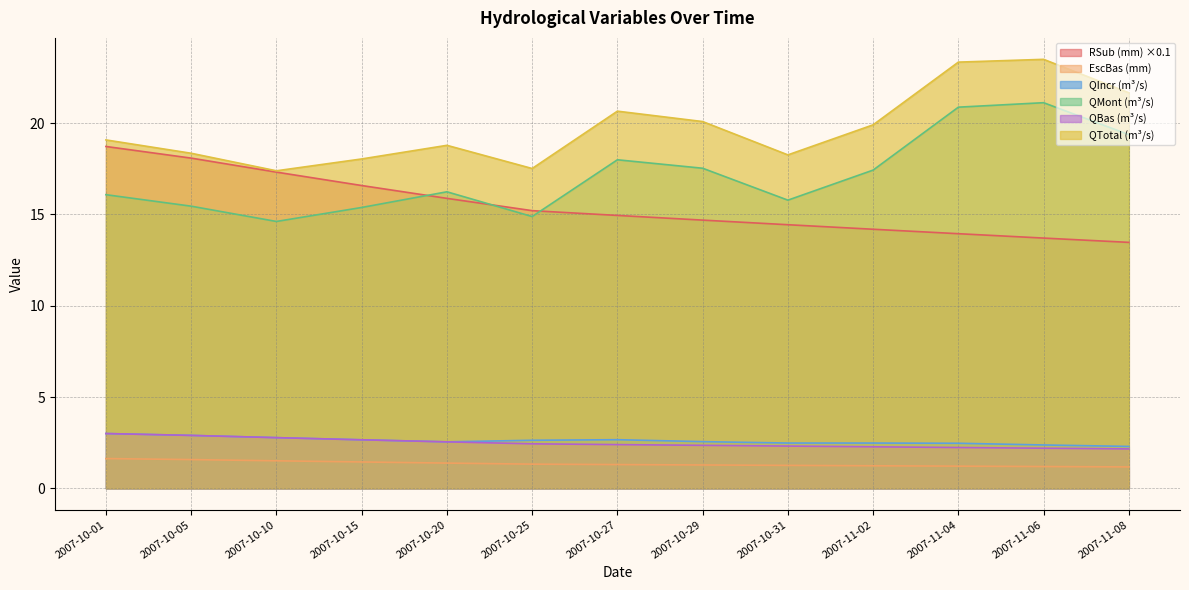

Reading right to left, transcribe all the data shown in this chart.

RSub (mm): 2007-11-08=13.5	2007-11-06=13.7	2007-11-04=13.9	2007-11-02=14.2	2007-10-31=14.4	2007-10-29=14.7	2007-10-27=14.9	2007-10-25=15.2	2007-10-20=15.9	2007-10-15=16.6	2007-10-10=17.3	2007-10-05=18.1	2007-10-01=18.7
EscBas (mm): 2007-11-08=1.2	2007-11-06=1.2	2007-11-04=1.2	2007-11-02=1.2	2007-10-31=1.3	2007-10-29=1.3	2007-10-27=1.3	2007-10-25=1.3	2007-10-20=1.4	2007-10-15=1.4	2007-10-10=1.5	2007-10-05=1.6	2007-10-01=1.6
QIncr (m³/s): 2007-11-08=2.3	2007-11-06=2.4	2007-11-04=2.5	2007-11-02=2.5	2007-10-31=2.5	2007-10-29=2.6	2007-10-27=2.7	2007-10-25=2.6	2007-10-20=2.5	2007-10-15=2.7	2007-10-10=2.8	2007-10-05=2.9	2007-10-01=3.0
QMont (m³/s): 2007-11-08=19.4	2007-11-06=21.1	2007-11-04=20.9	2007-11-02=17.4	2007-10-31=15.8	2007-10-29=17.5	2007-10-27=18.0	2007-10-25=14.9	2007-10-20=16.2	2007-10-15=15.4	2007-10-10=14.6	2007-10-05=15.5	2007-10-01=16.1
QBas (m³/s): 2007-11-08=2.2	2007-11-06=2.2	2007-11-04=2.2	2007-11-02=2.3	2007-10-31=2.3	2007-10-29=2.4	2007-10-27=2.4	2007-10-25=2.4	2007-10-20=2.5	2007-10-15=2.7	2007-10-10=2.8	2007-10-05=2.9	2007-10-01=3.0
QTotal (m³/s): 2007-11-08=21.7	2007-11-06=23.5	2007-11-04=23.3	2007-11-02=19.9	2007-10-31=18.3	2007-10-29=20.1	2007-10-27=20.7	2007-10-25=17.5	2007-10-20=18.8	2007-10-15=18.0	2007-10-10=17.4	2007-10-05=18.4	2007-10-01=19.1